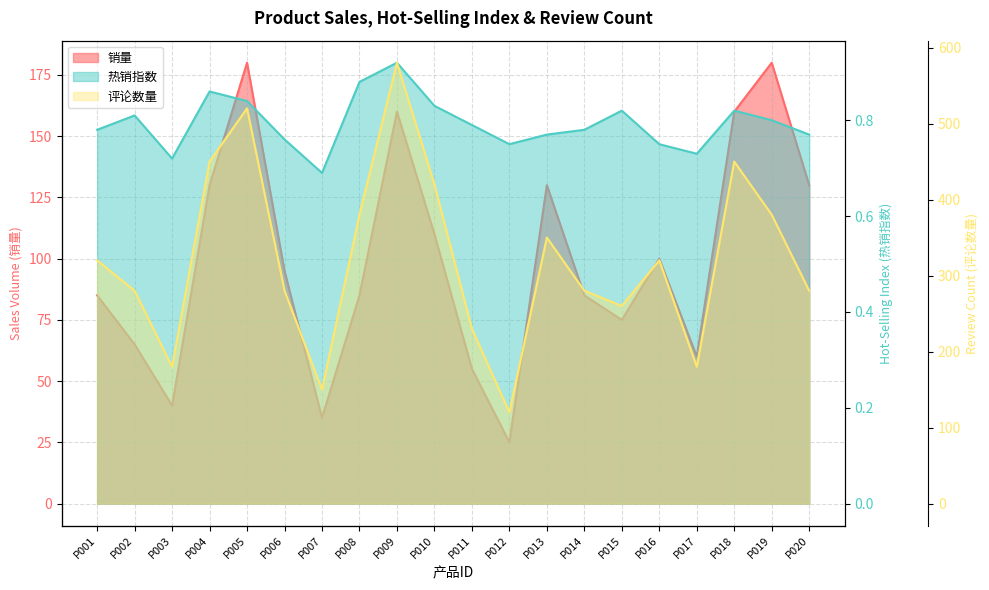

Which category has the lowest value across all series?

P007